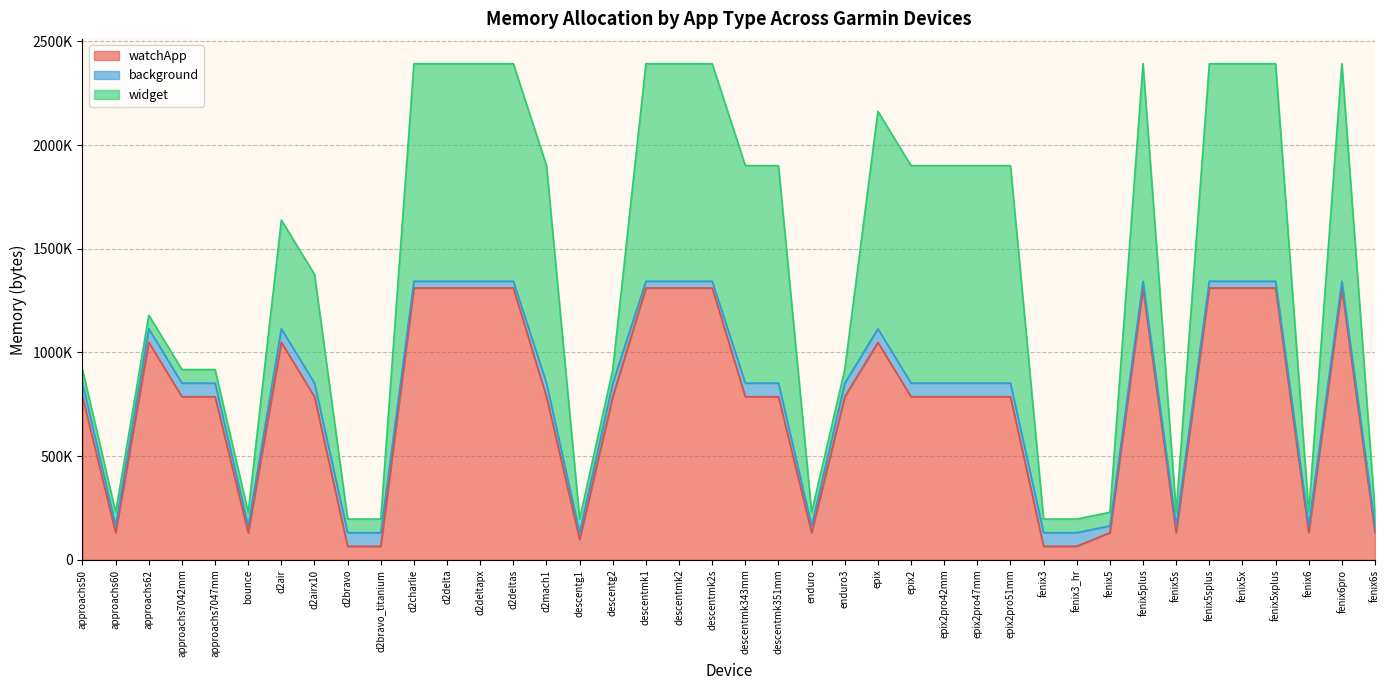

What is the difference between the maximum and minimum values in the background series?

32768